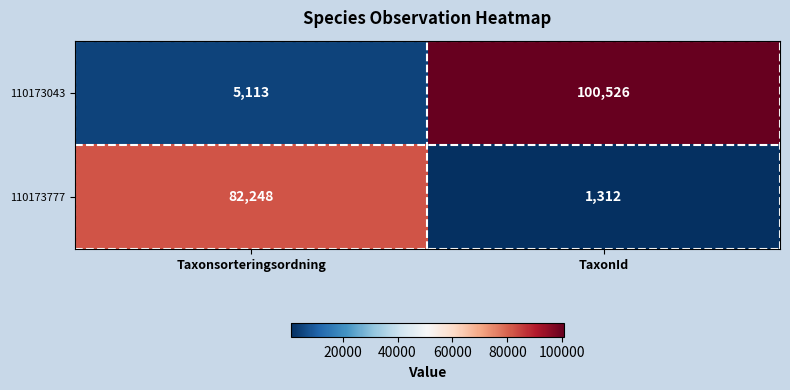

What is the minimum value shown in the chart?

1312